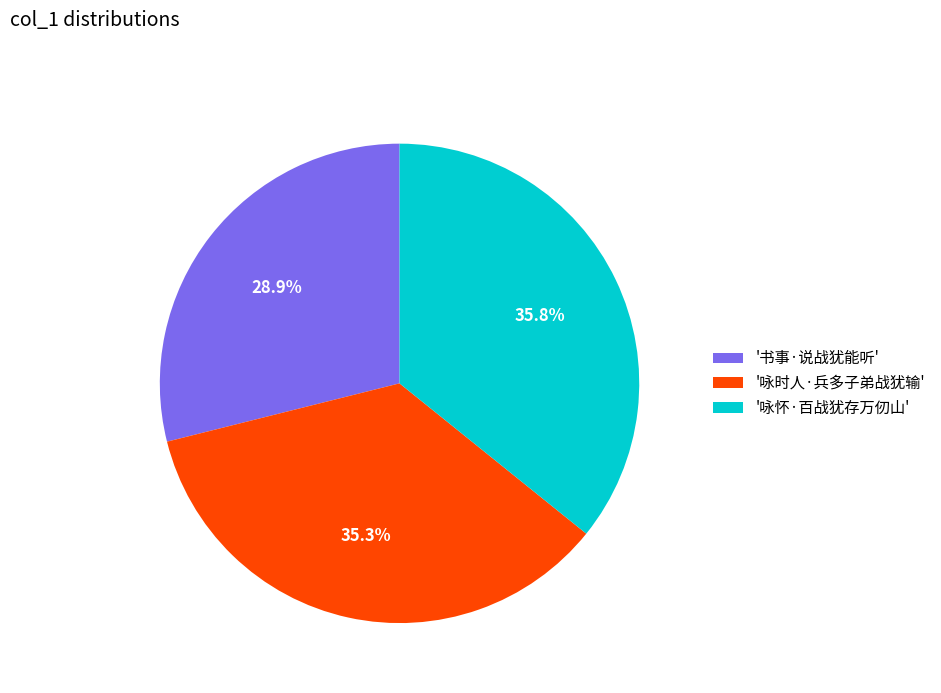

Count the number of slices in the pie.

3